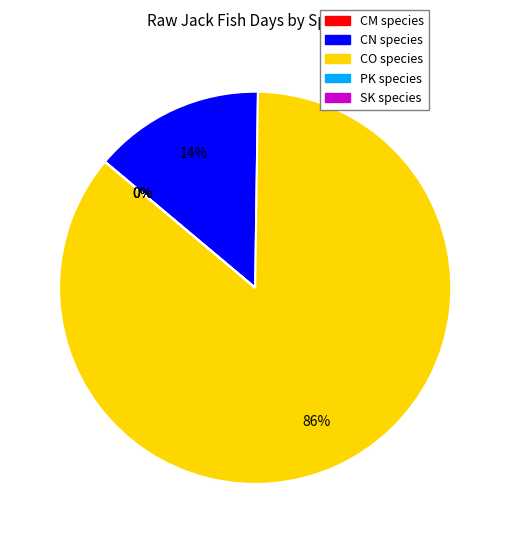

Count the number of slices in the pie.

5